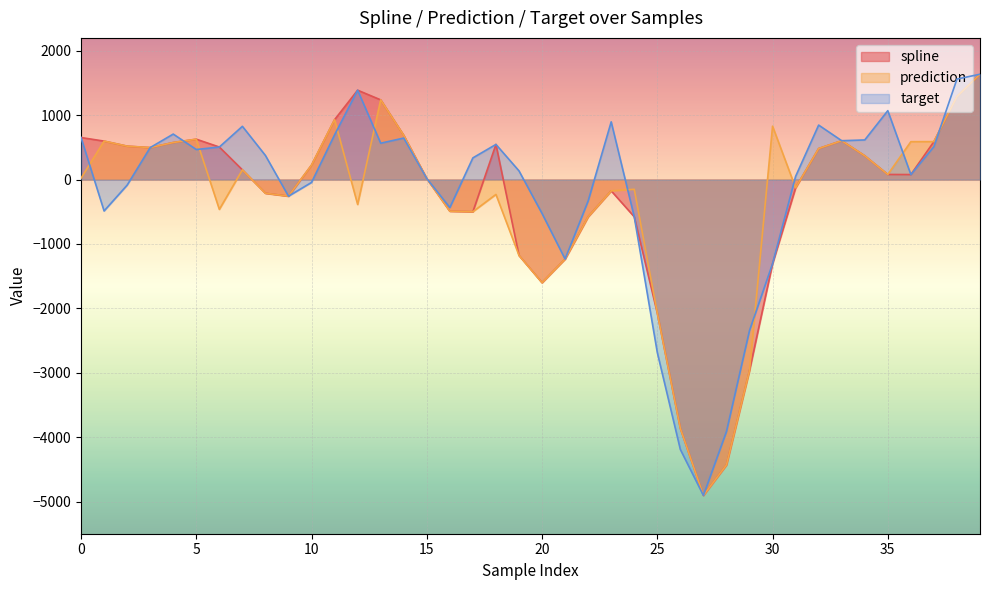

Rank the series by their average value, from lowest to highest.

prediction, spline, target